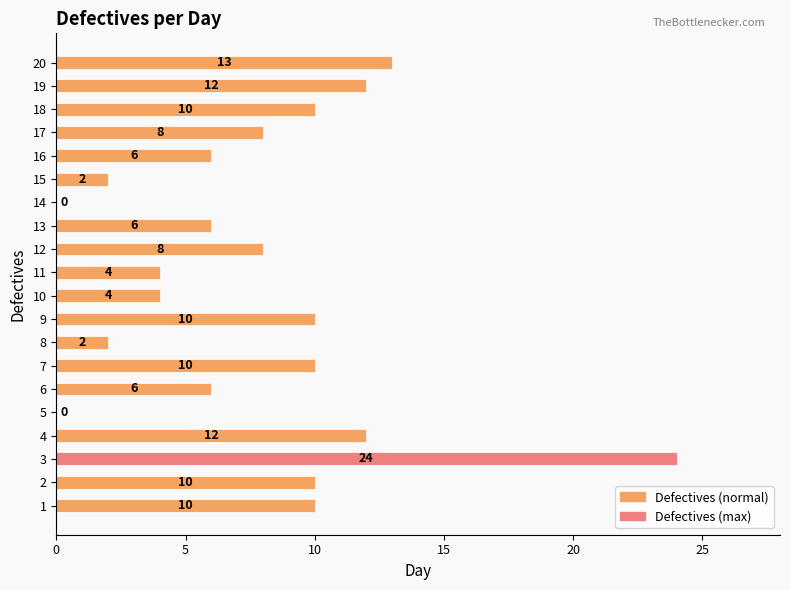

How many positive values are there?

18